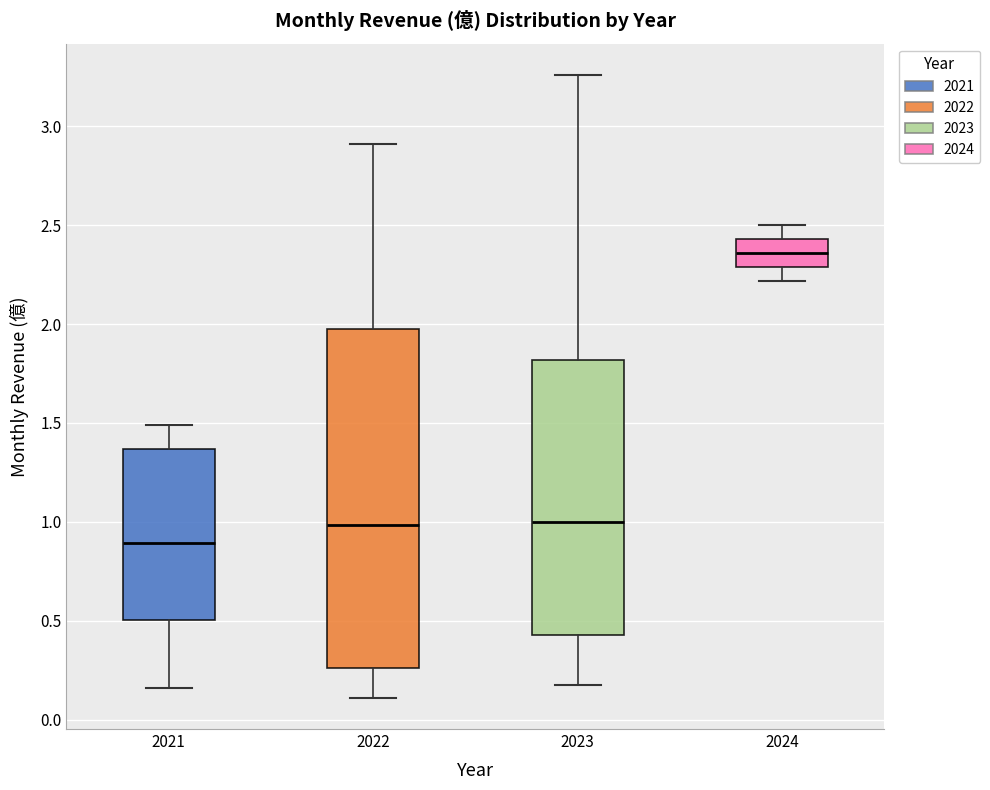

Which box has the lowest median line?

2021